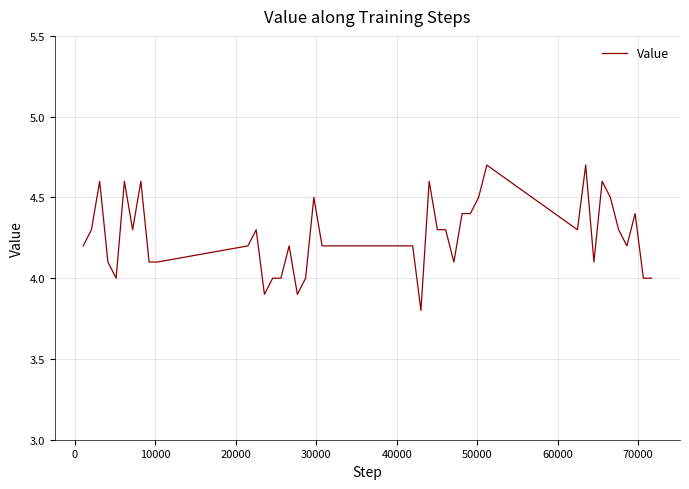

What is the difference between the maximum and minimum values?

0.9